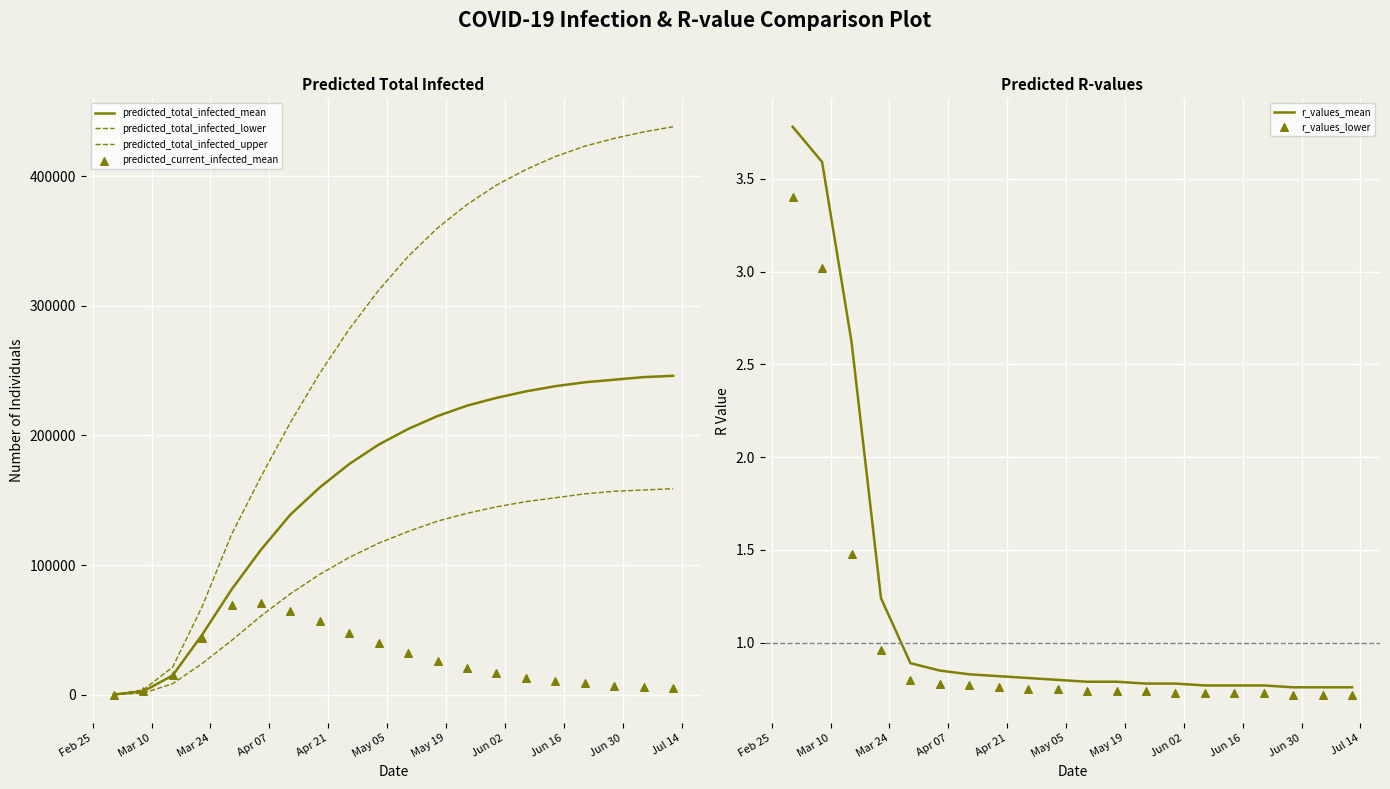

Which series reaches the maximum Y coordinate?

predicted_total_infected_upper